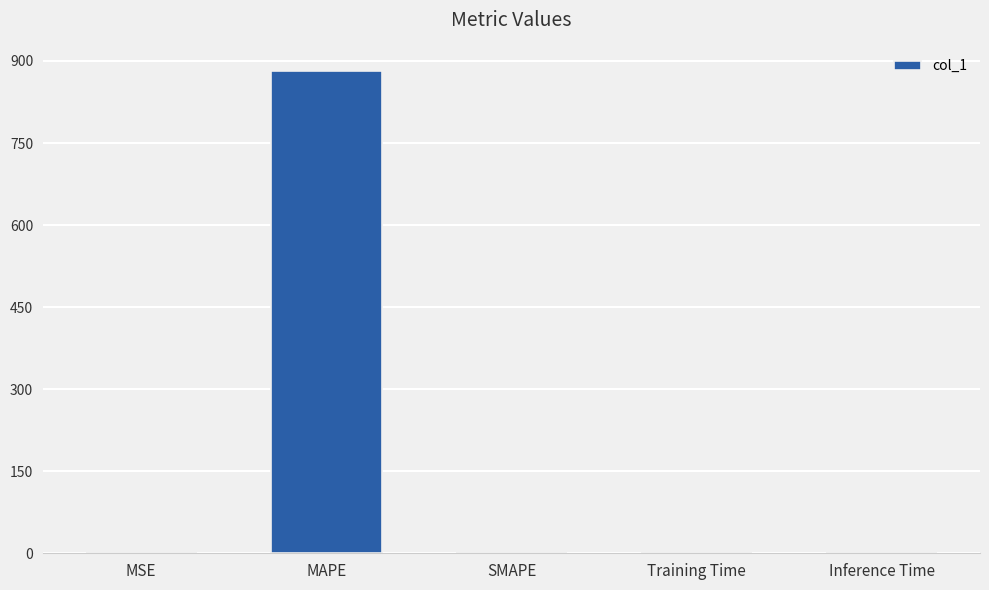

The value at SMAPE is -271.8. True or false?

False